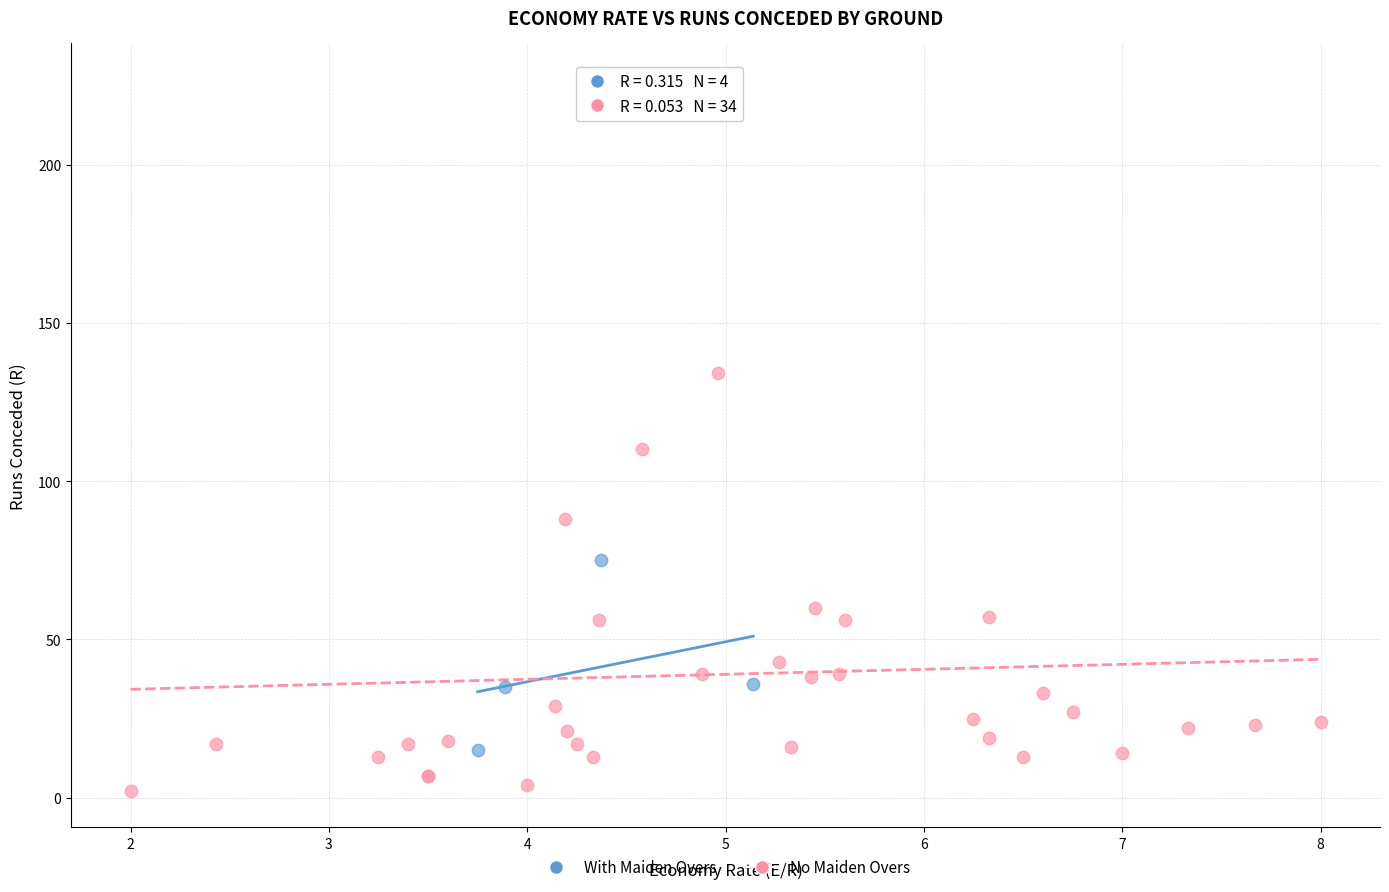

Which series reaches the maximum Y coordinate?

No Maiden Overs